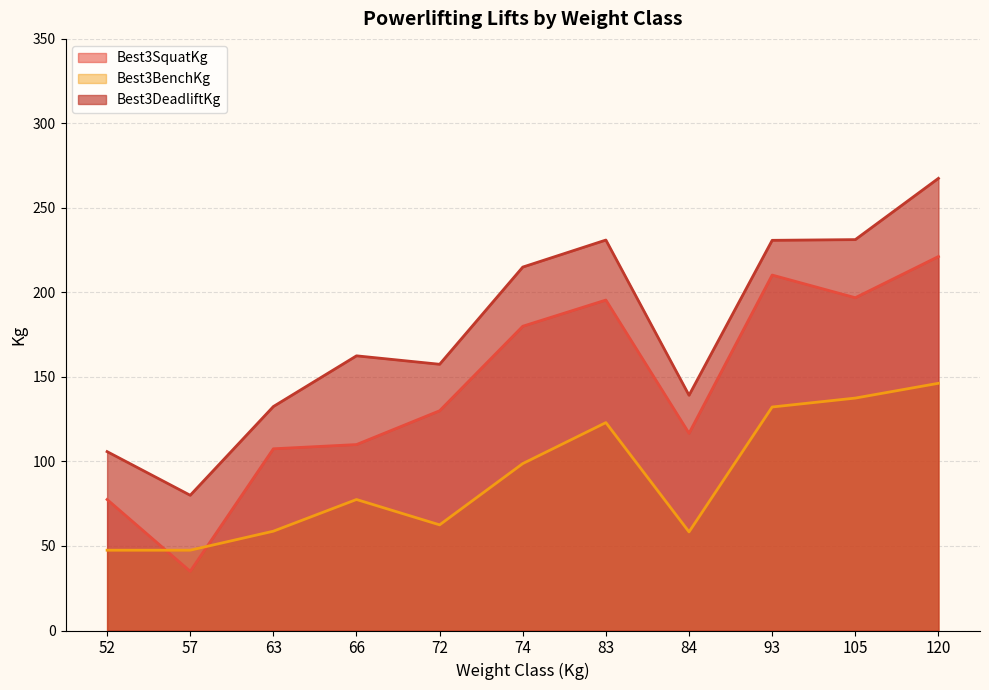

True or false: Best3DeadliftKg and Best3BenchKg intersect in this chart.

False